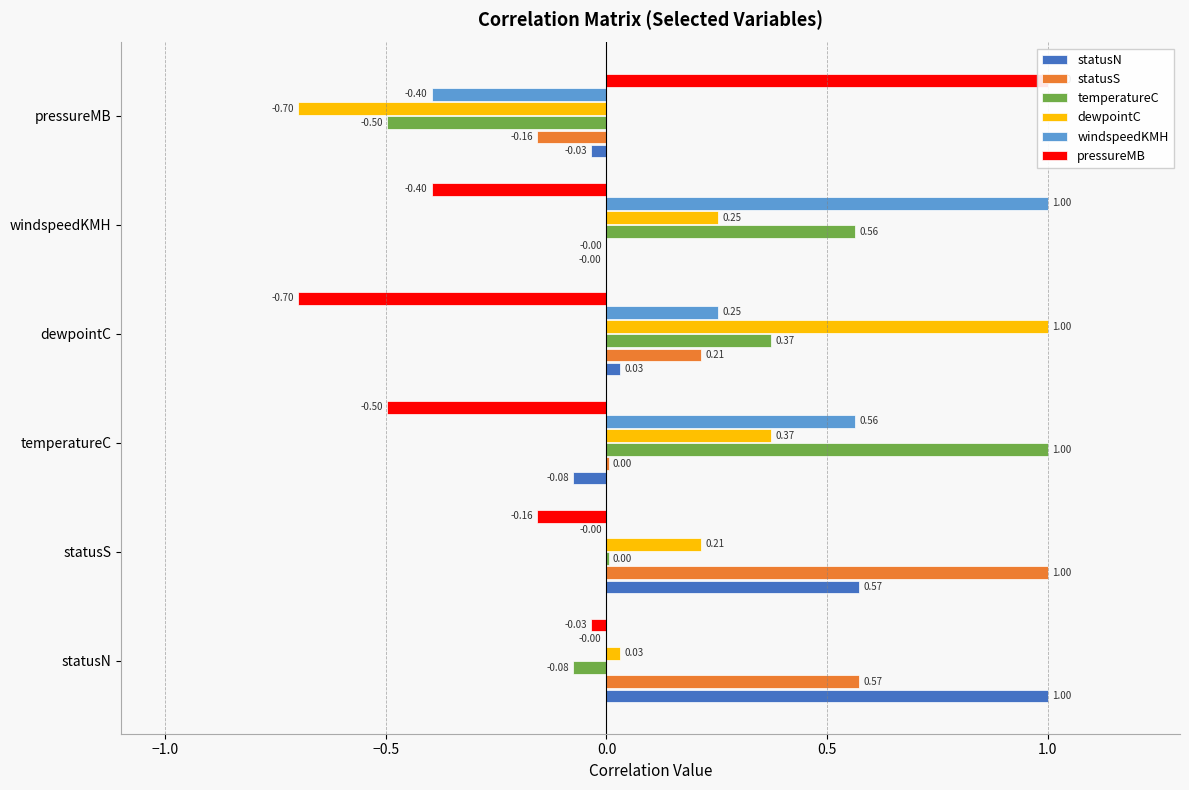

True or false: windspeedKMH has a value of -0.2 at pressureMB.

False